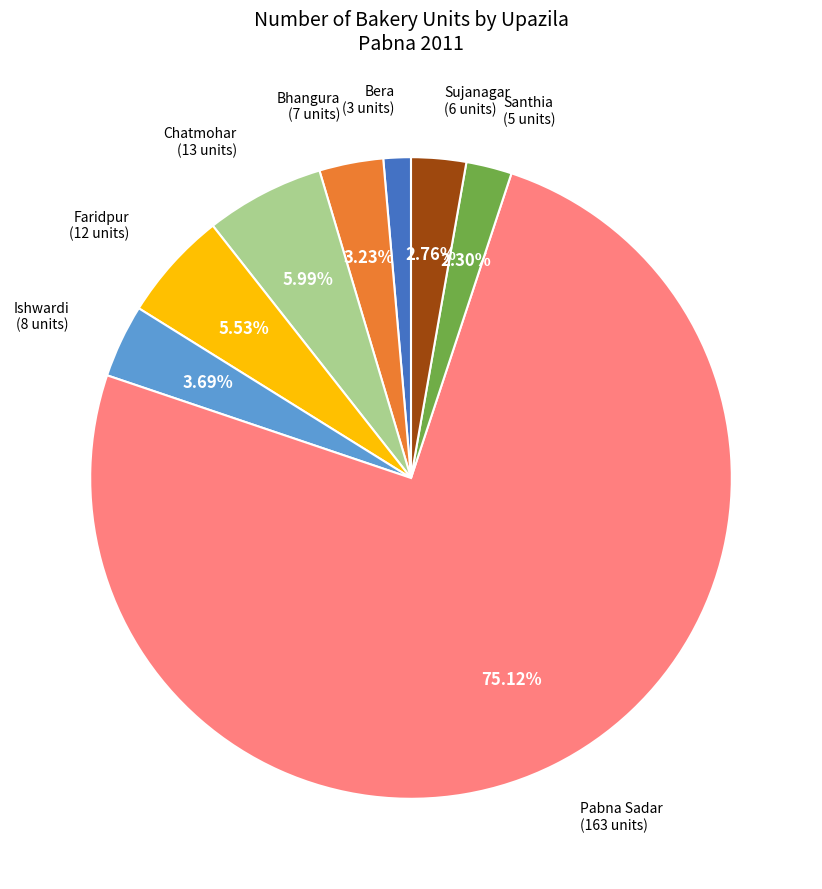

What is the ratio of the value at Pabna Sadar to the value at Sujanagar?

27.2